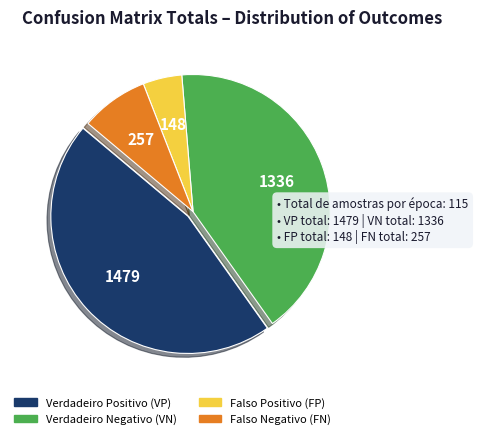

What is the largest slice in the pie chart?

Verdadeiro Positivo (VP)